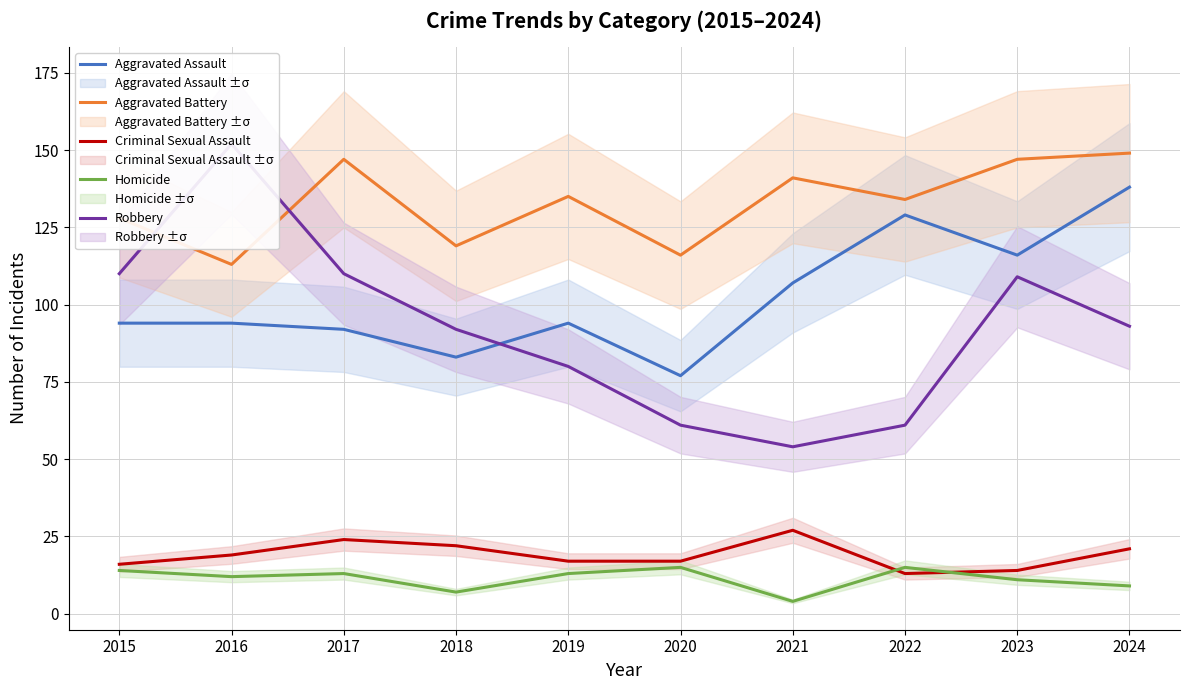

What is the maximum value for Aggravated Assault?

138